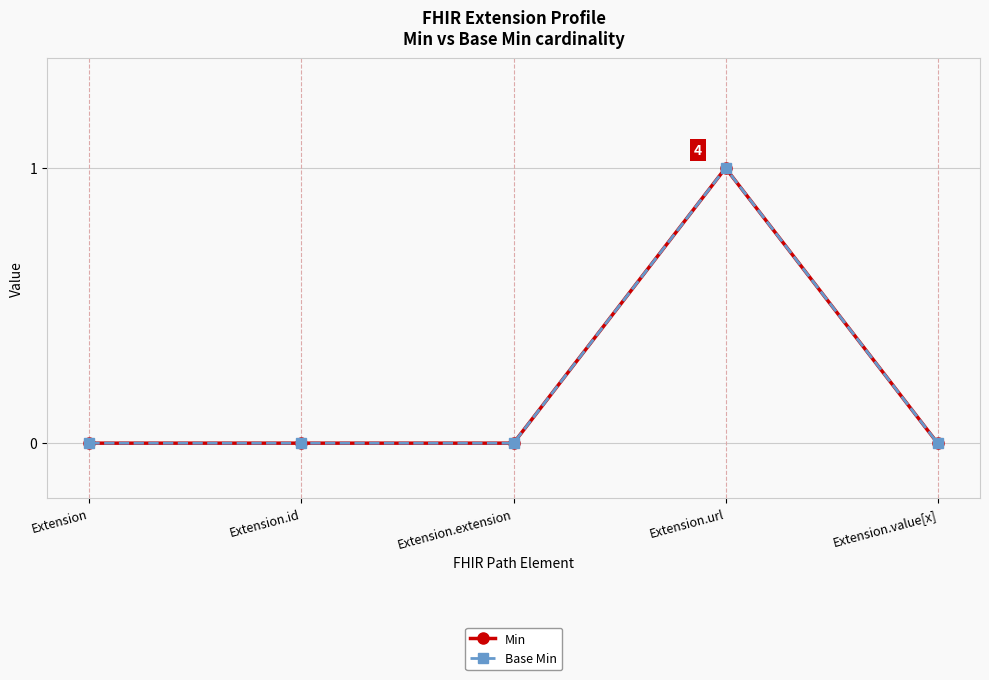

What is the sum of all Base Min values?

1